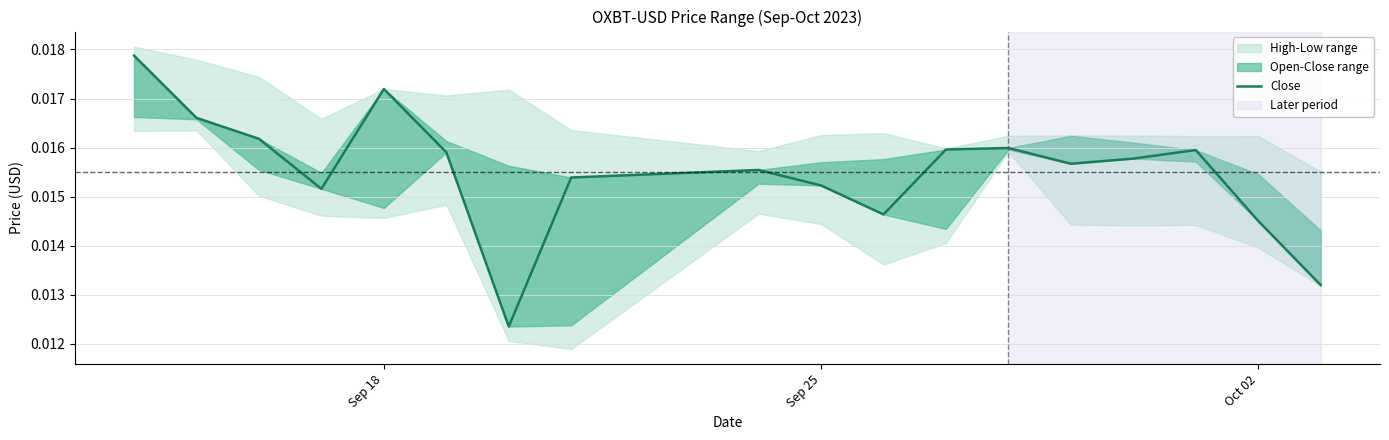

Is it true that the value at Oct 02 is 0.0?

False